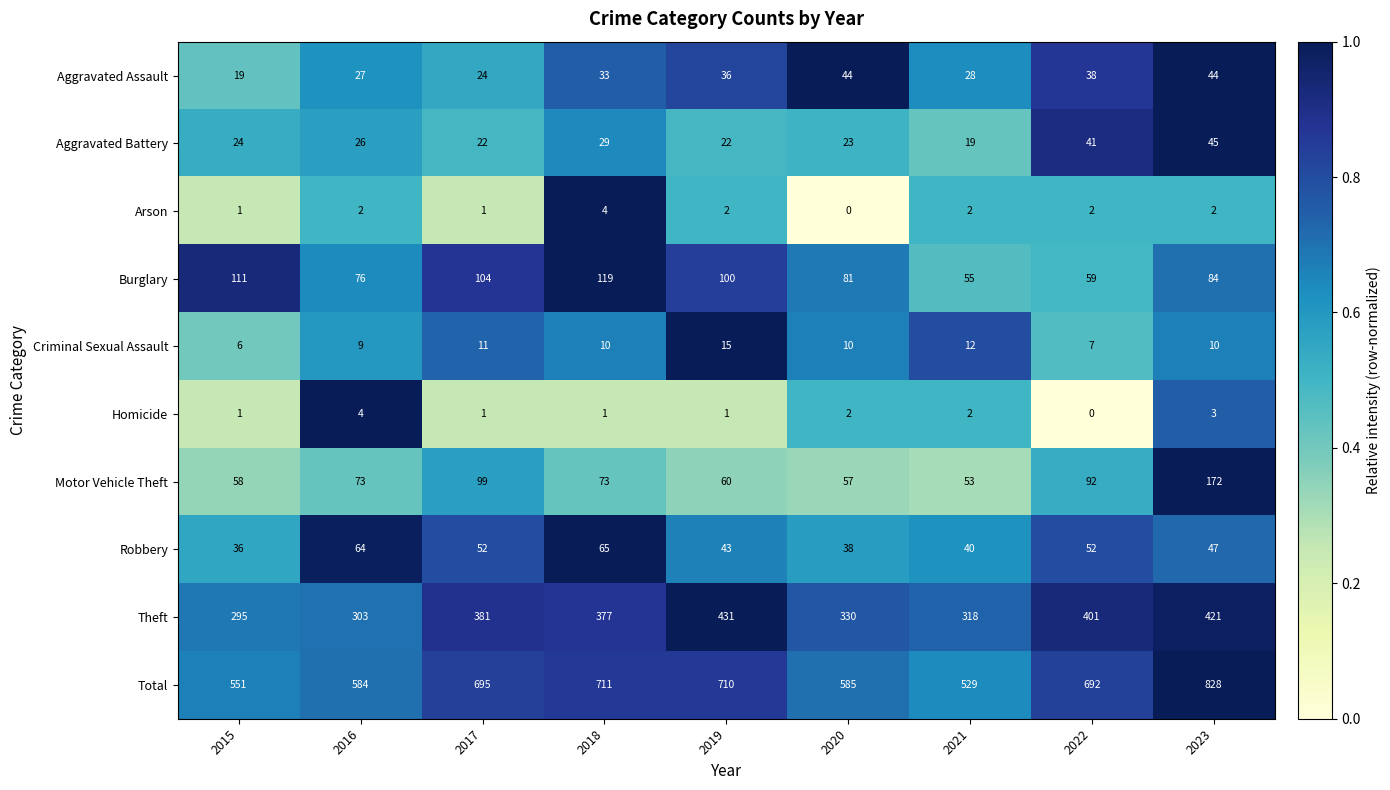

The value of Aggravated Assault at 2018 is 33. True or false?

True